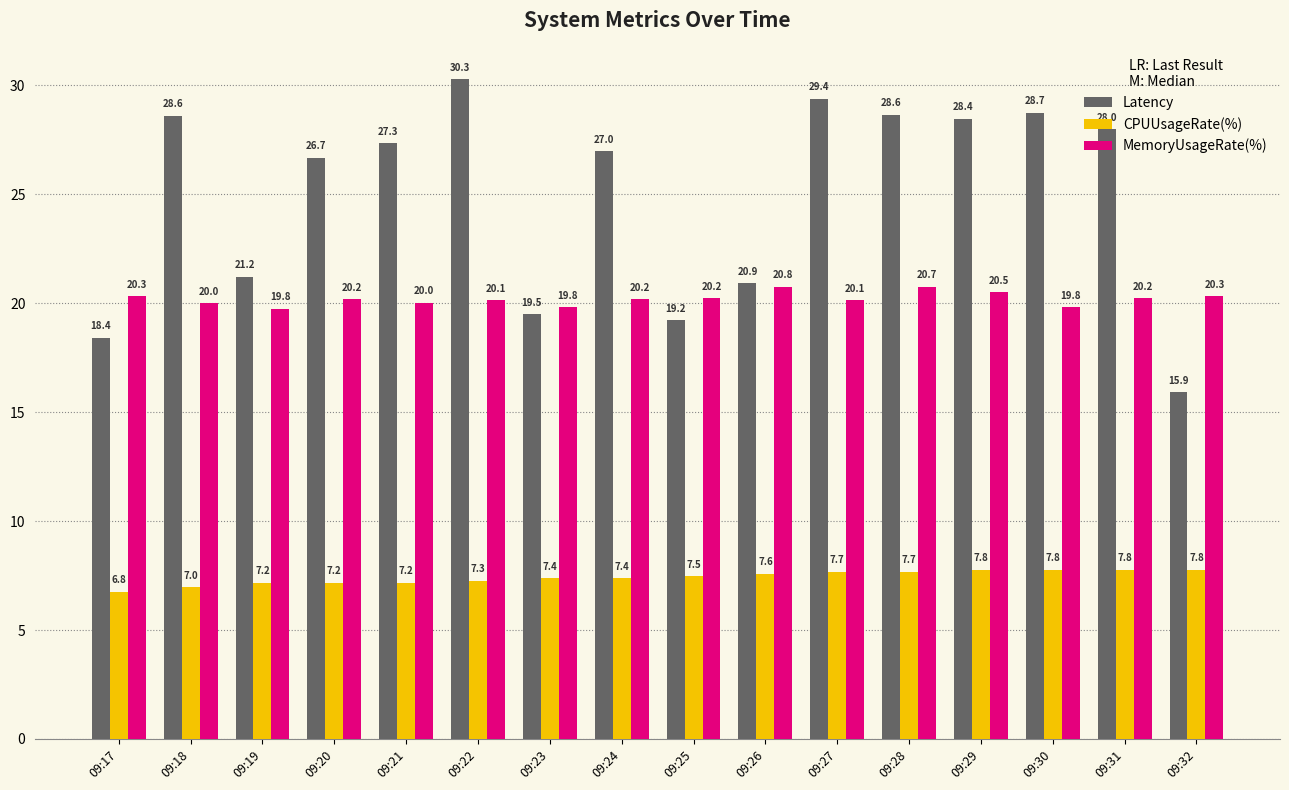

Which label corresponds to the largest value in the chart?

09:22